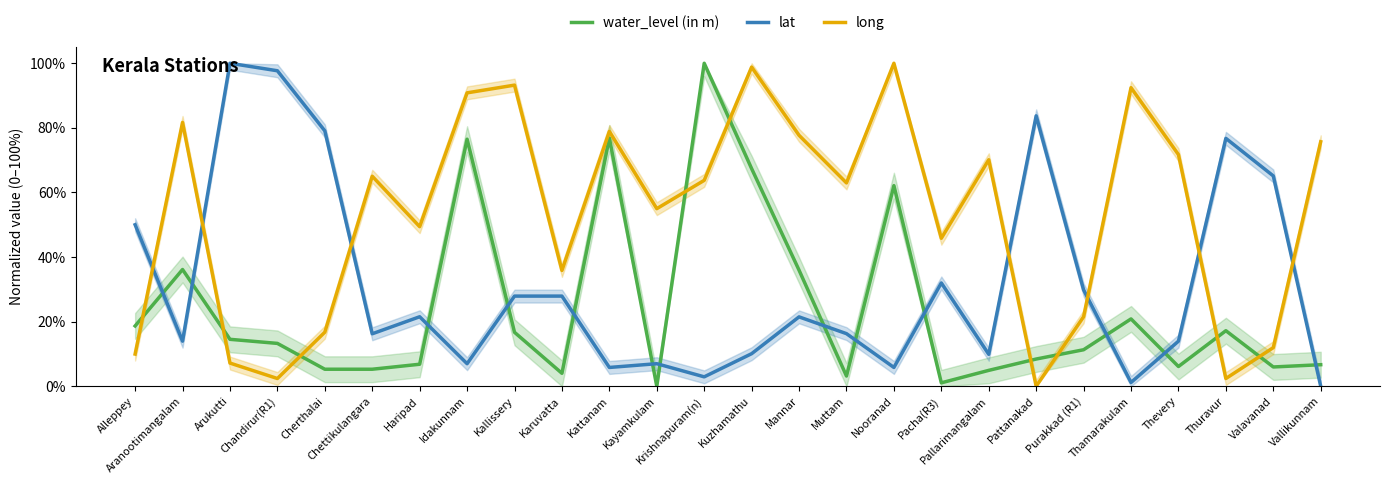

In water_level (in m), how many points are higher than both neighbors (excluding endpoints)?

7